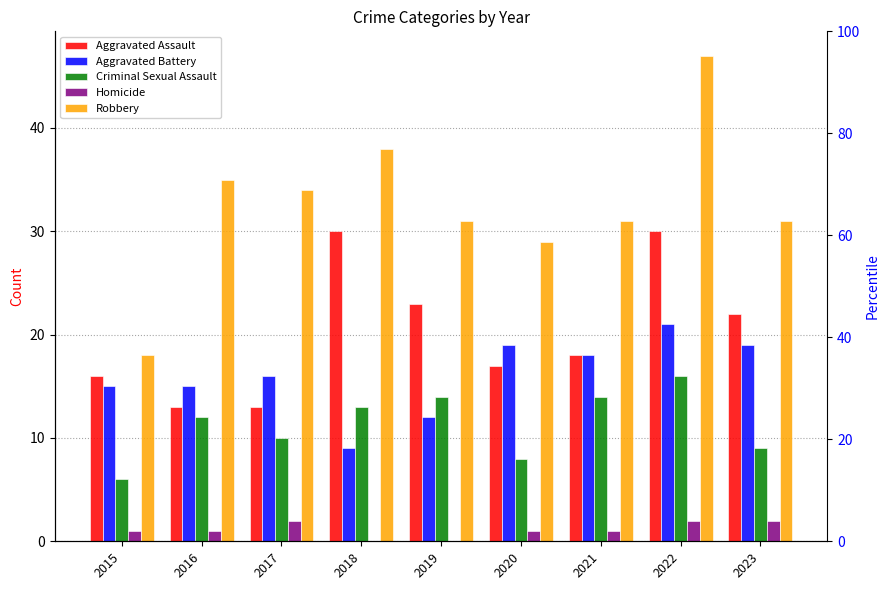

What value does the Aggravated Assault series have at 2019, to the nearest 10?

20